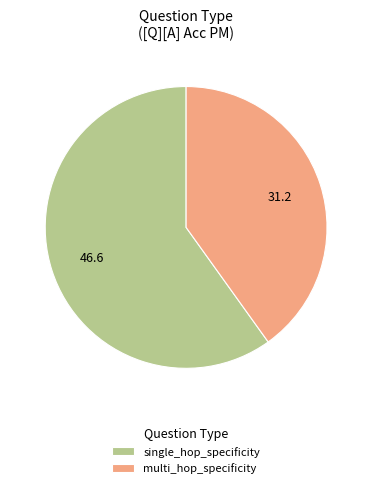

Which slice is the smallest?

multi_hop_specificity